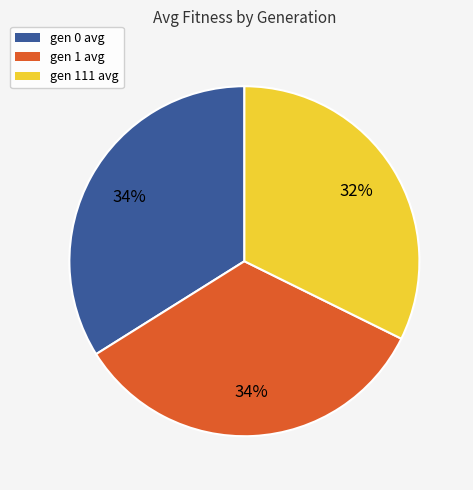

Do gen 0 avg and gen 111 avg together represent more than half of the pie?

Yes